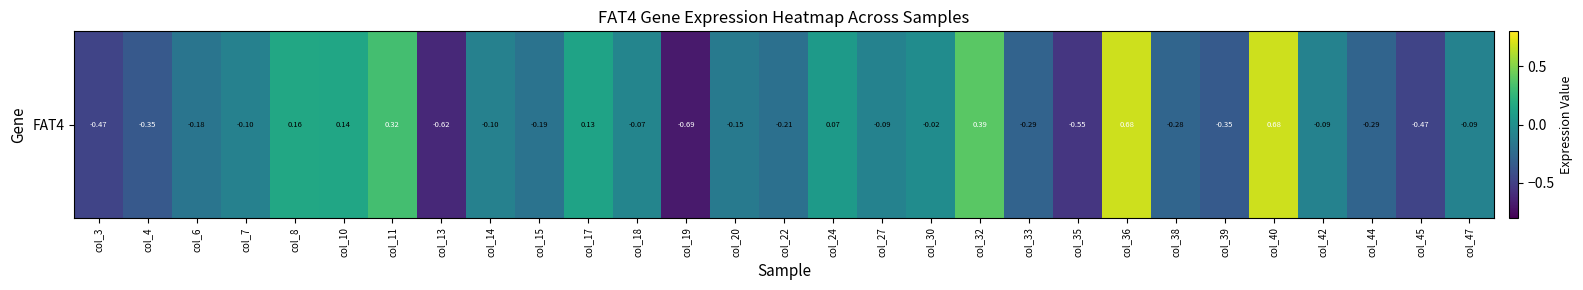

How many data points are above 0?

8